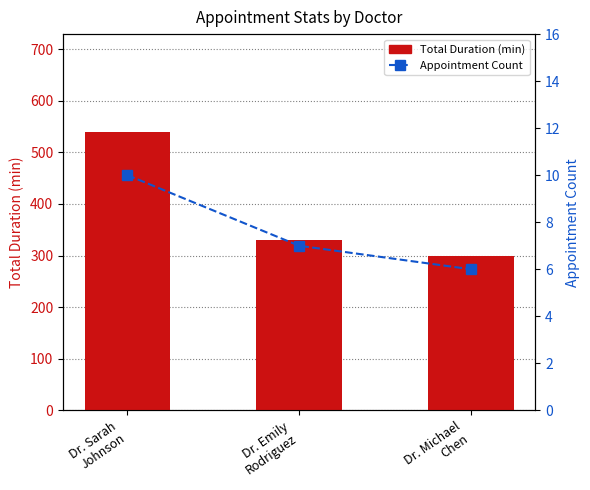

The value of Total Duration (min) at Dr. Emily
Rodriguez is 330. True or false?

True